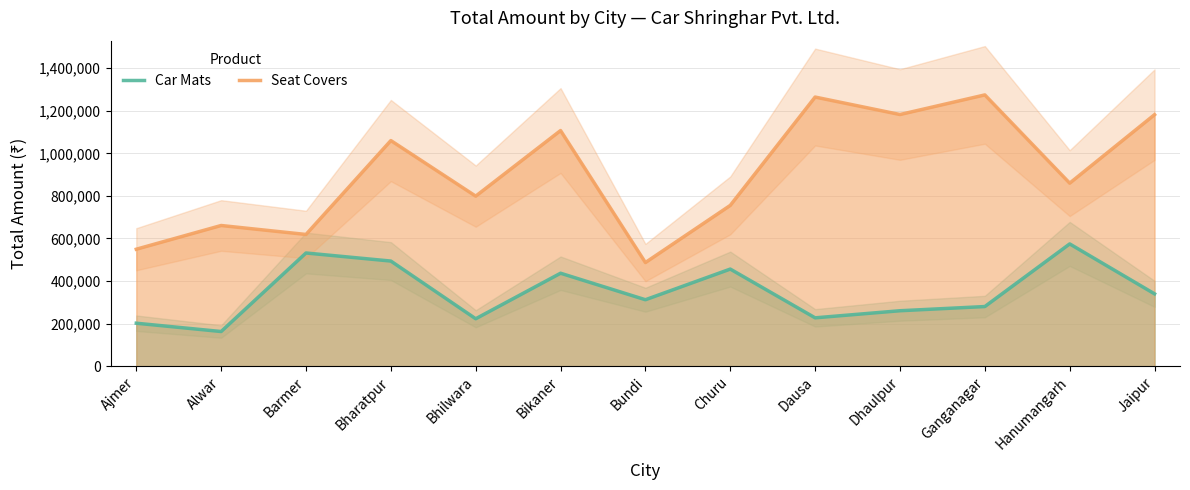

Which category has the lowest value in the Seat Covers series?

Bundi